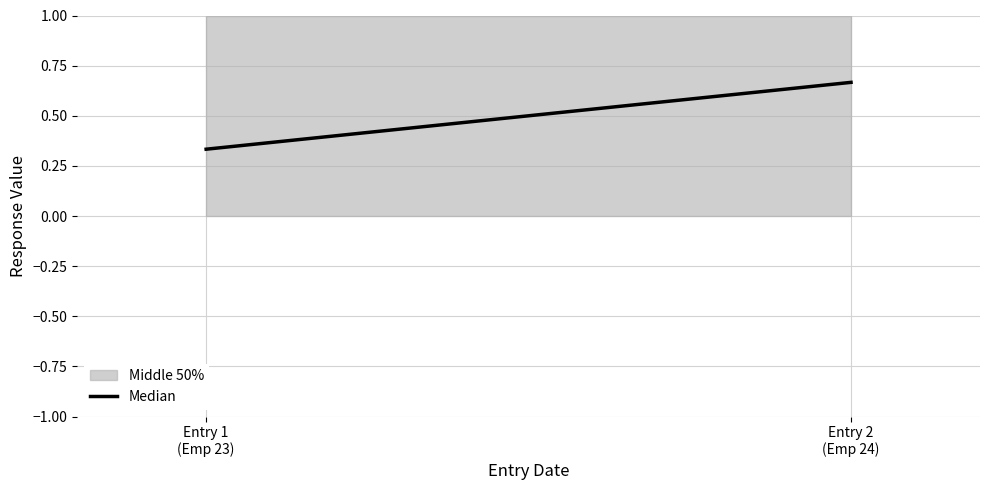

What is the minimum value shown in the chart?

0.3